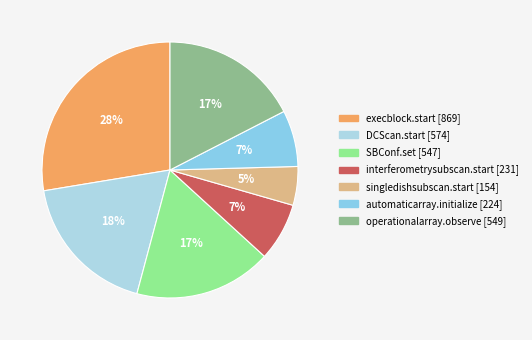

To the nearest percent, what percentage of the pie is SBConf.set?

17%